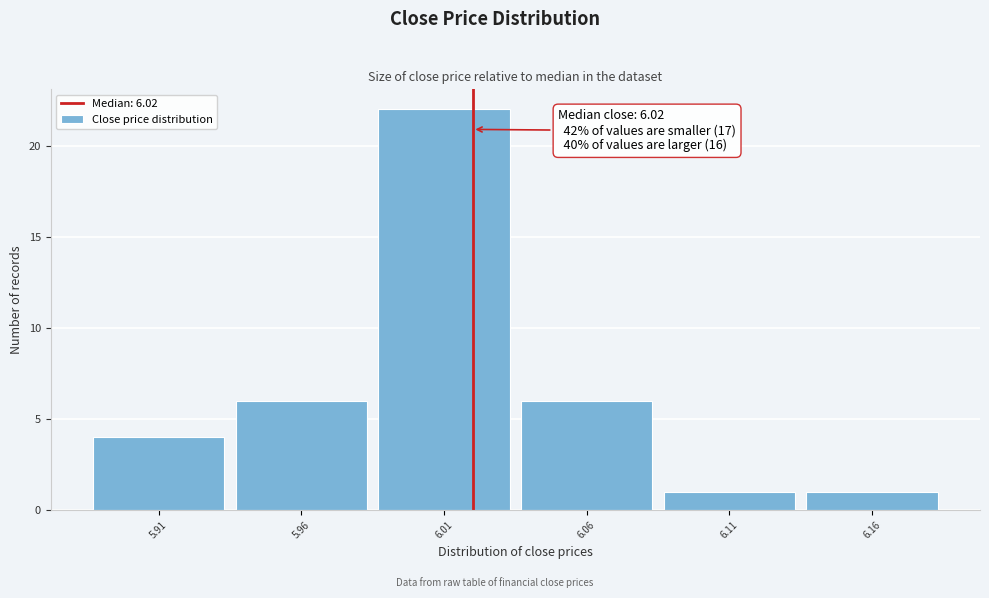

Which range on the x-axis has the tallest bar?

5.985 to 6.035